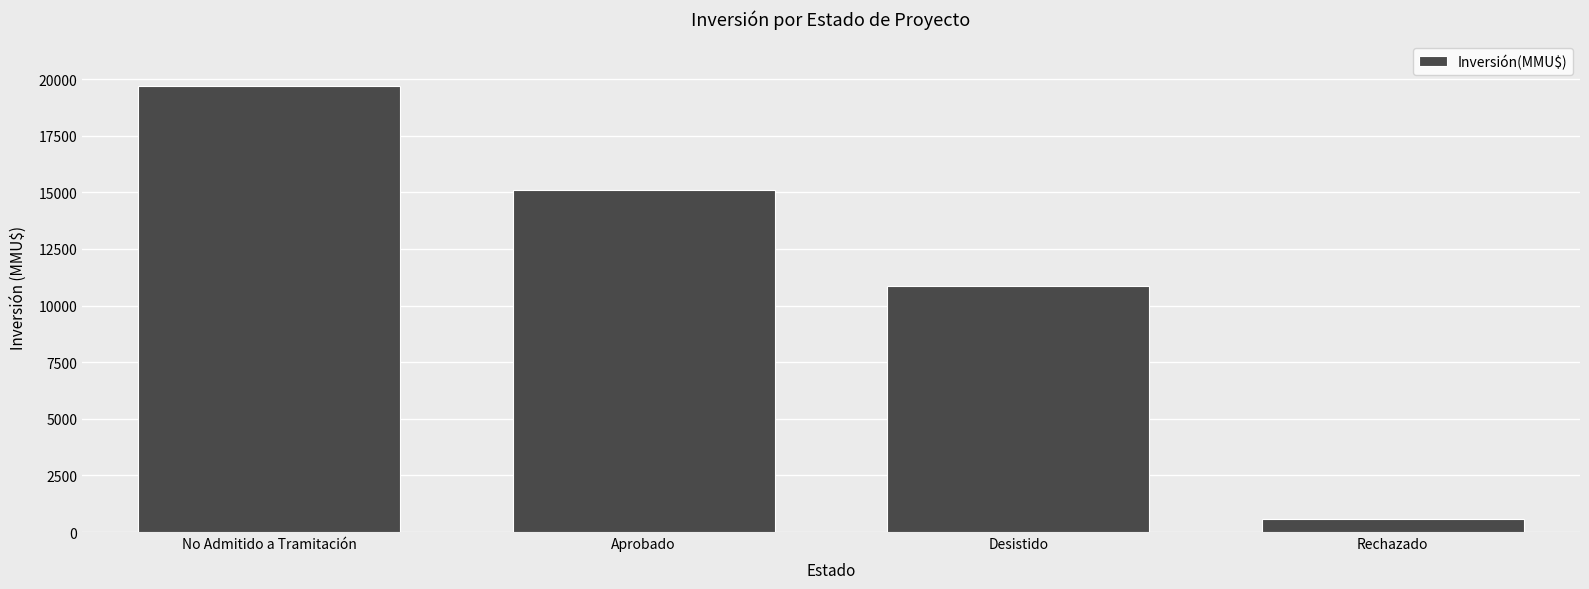

What position from the right is Aprobado?

3